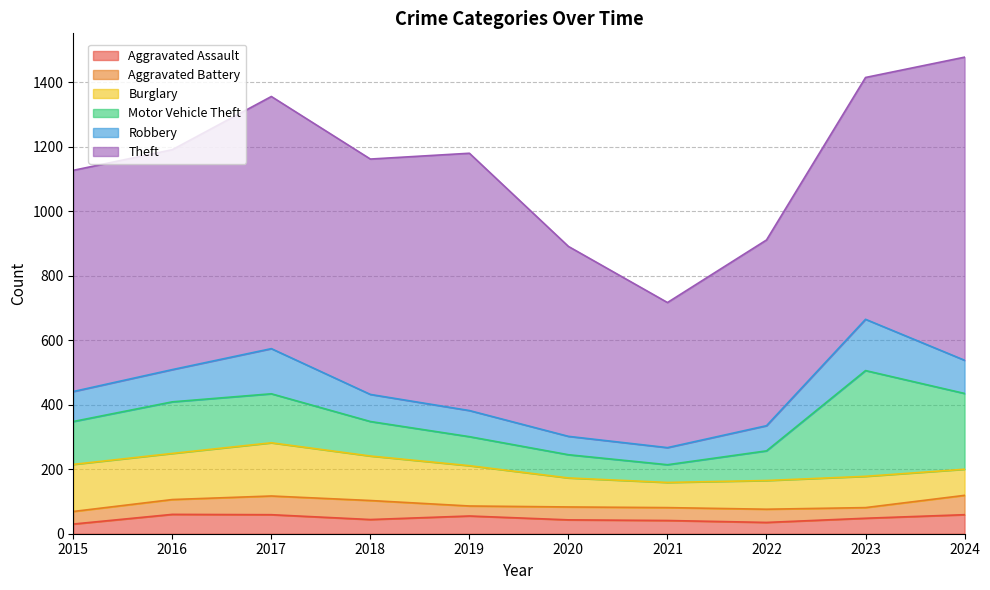

What is the difference between the second highest and minimum values in the Motor Vehicle Theft series?

180